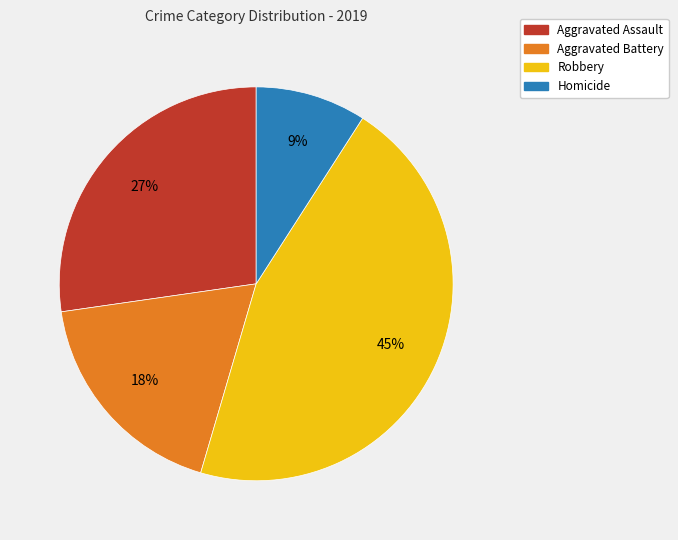

How many segments does this pie chart have?

4